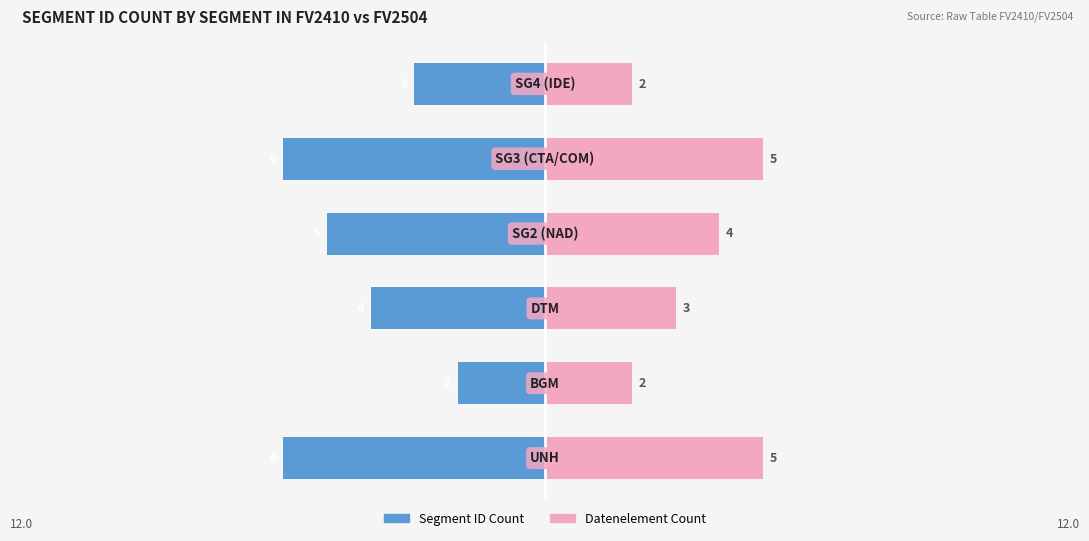

How many values in the With Coverage series are below -4?

3